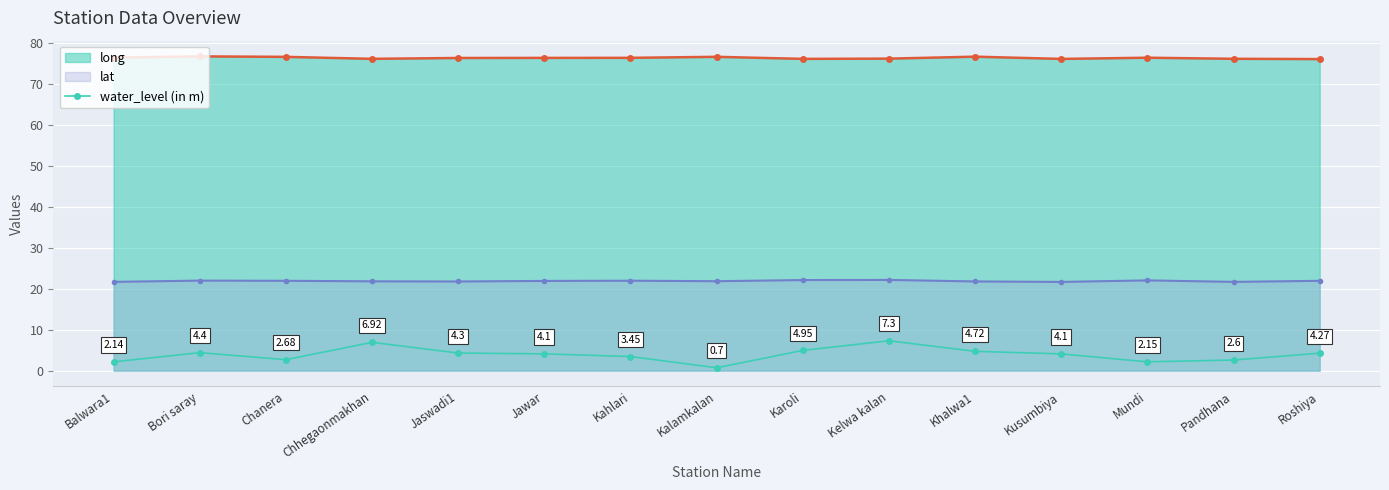

Is it true that the value at Kahlari is 3.5?

True